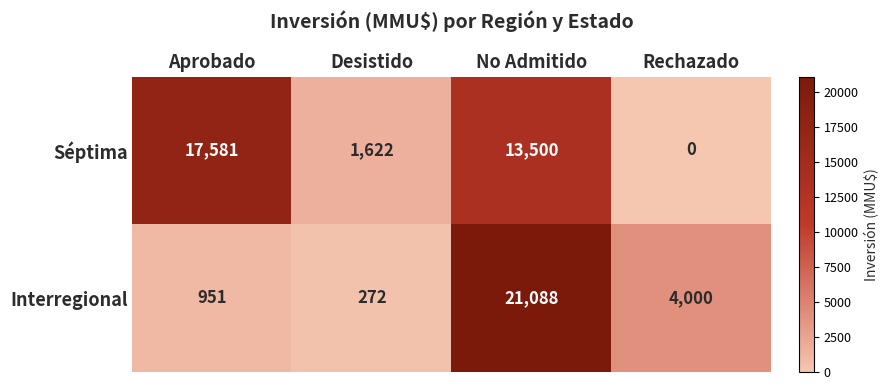

Reading left to right, list all the values displayed in this chart.

Séptima: 17581	1622	13500	0
Interregional: 951	272	21088	4000